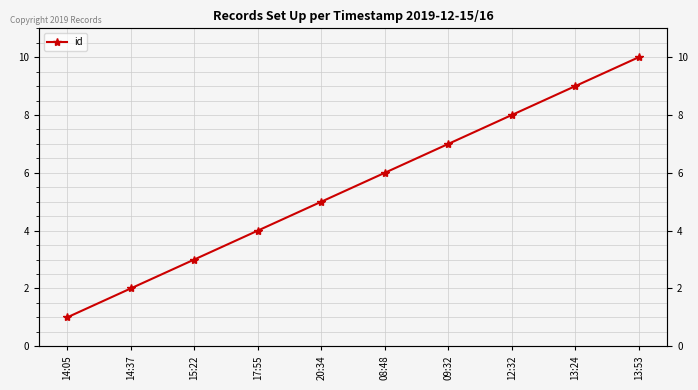

What position from the right is 14:05?

10